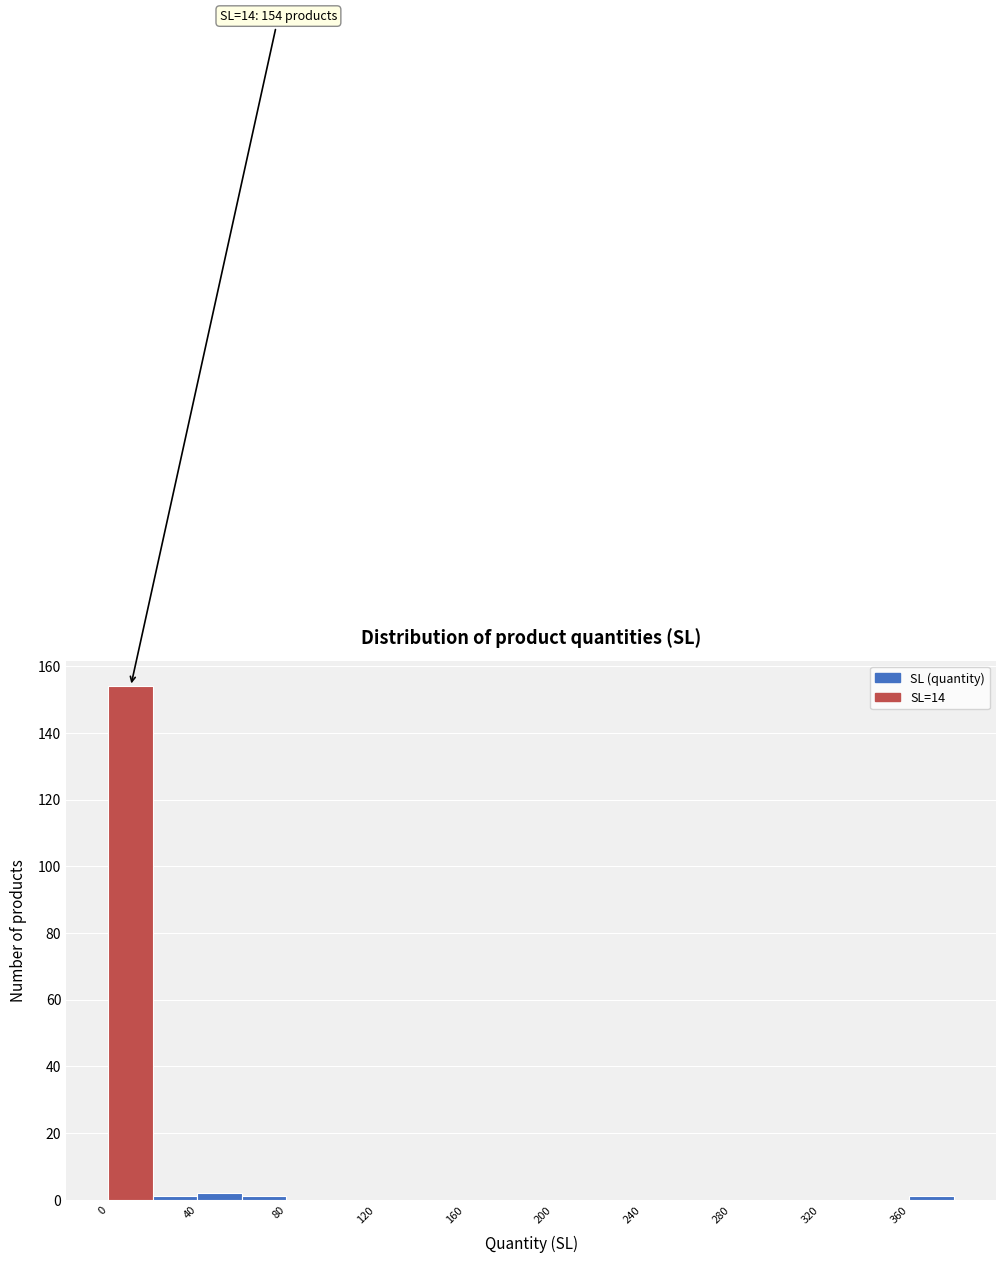

Over which range of the x-axis is the bar tallest?

0 to 20